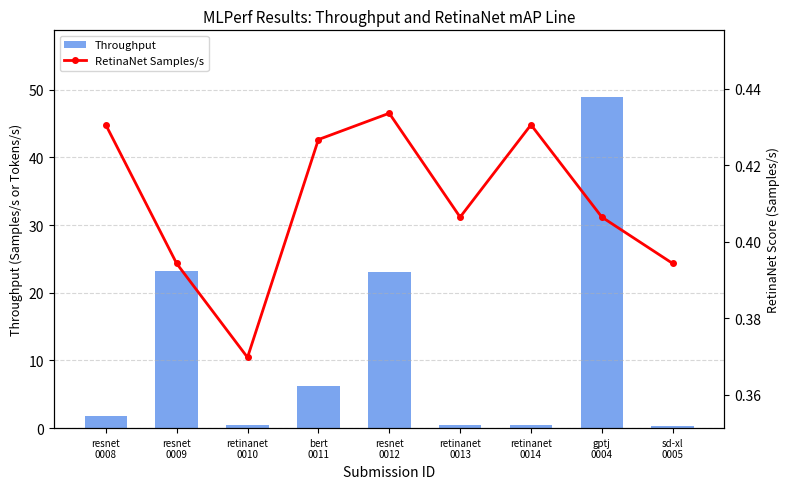

Rank the series by their average value, from highest to lowest.

Throughput, RetinaNet Samples/s